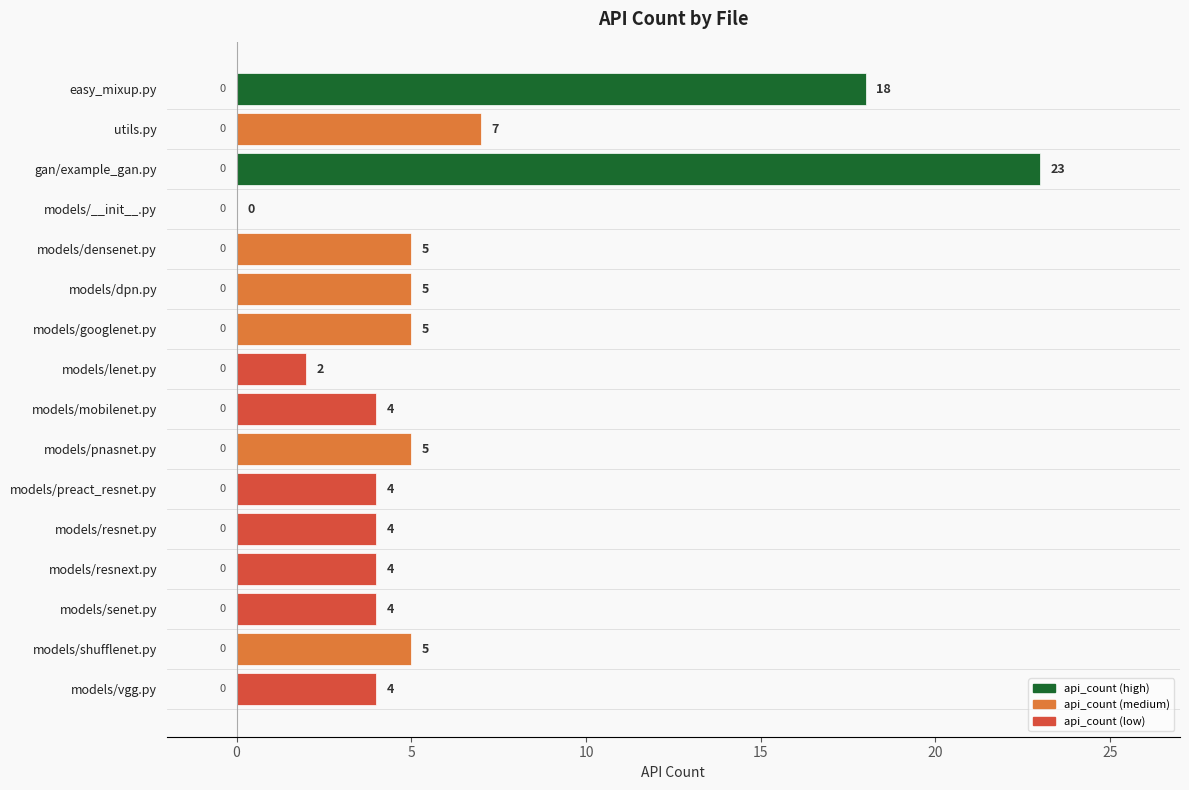

True or false: the data shows 5 at models/densenet.py.

True